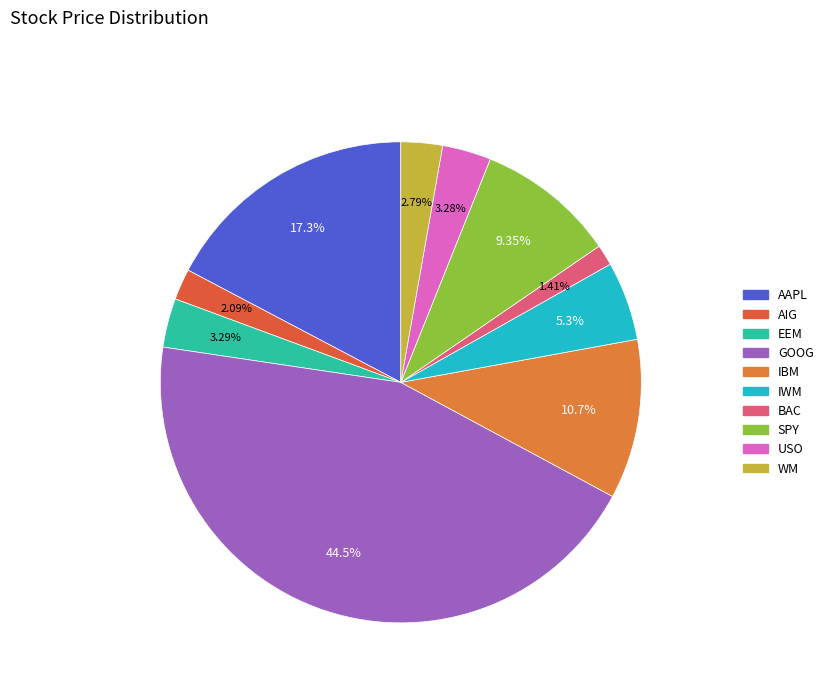

How many slices are in this pie chart?

10